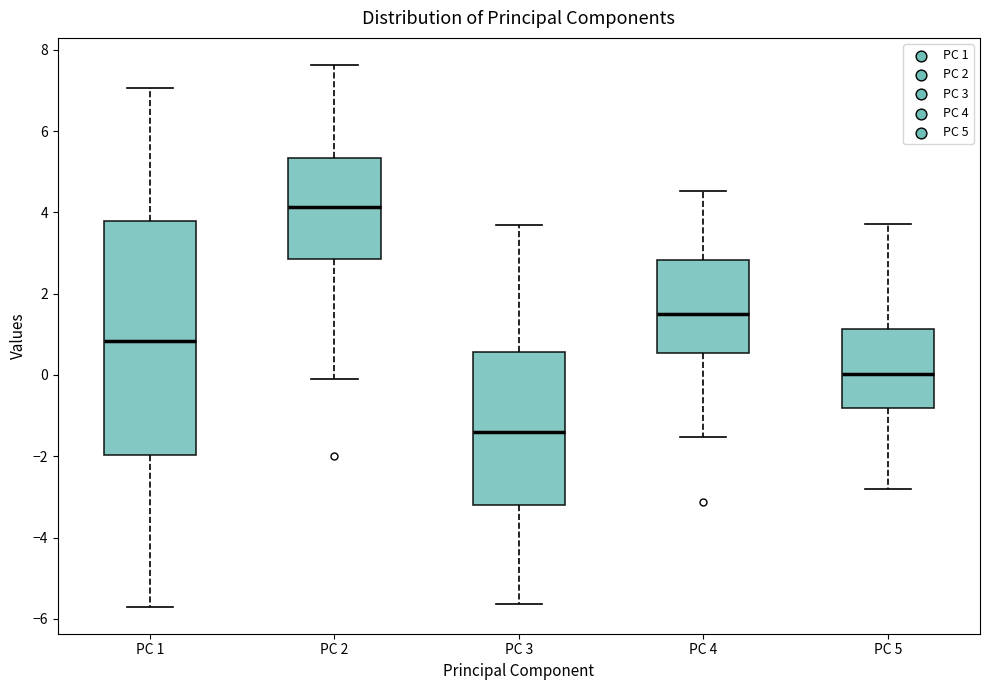

Where is the upper edge of the box for PC 5 on the y-axis? The values are not printed on the chart, so give them approximately, as read against the axis.

1.2